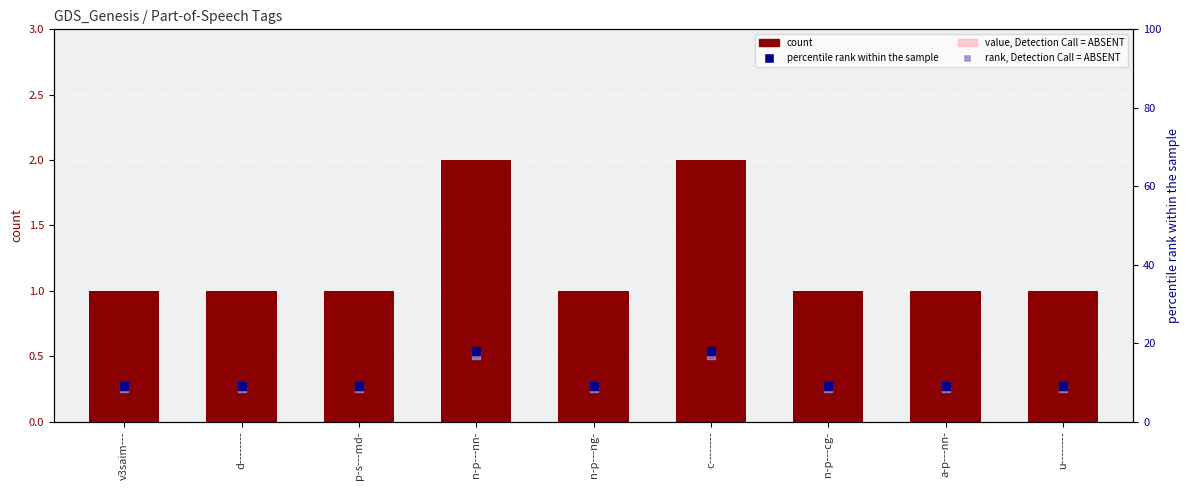

At which category is the sum across all series the highest?

n-p---nn-